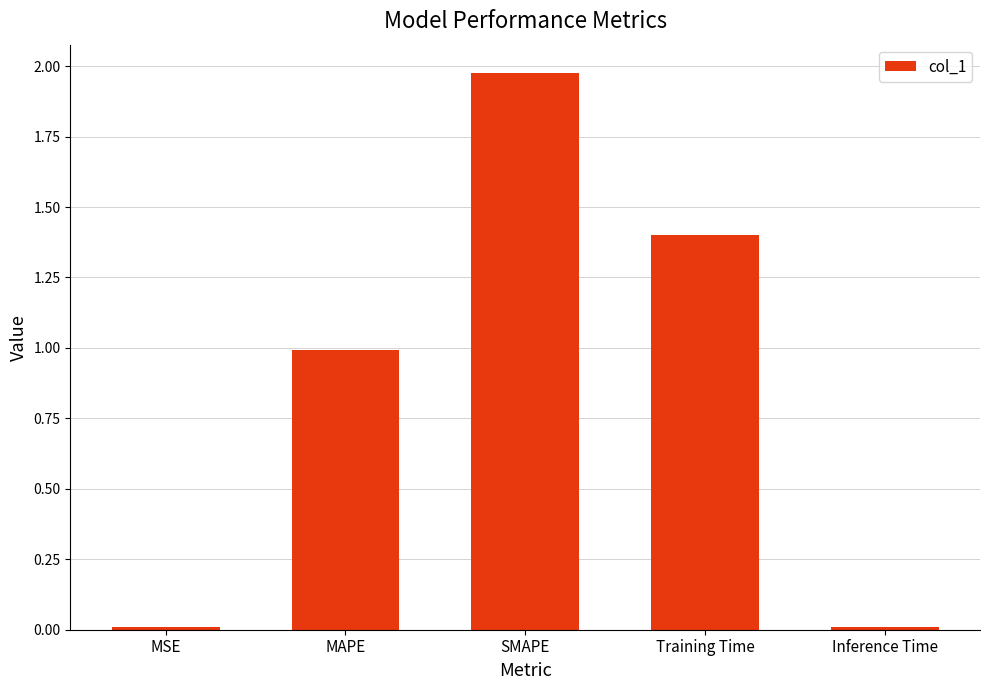

What is the difference between the second highest and minimum values?

1.4